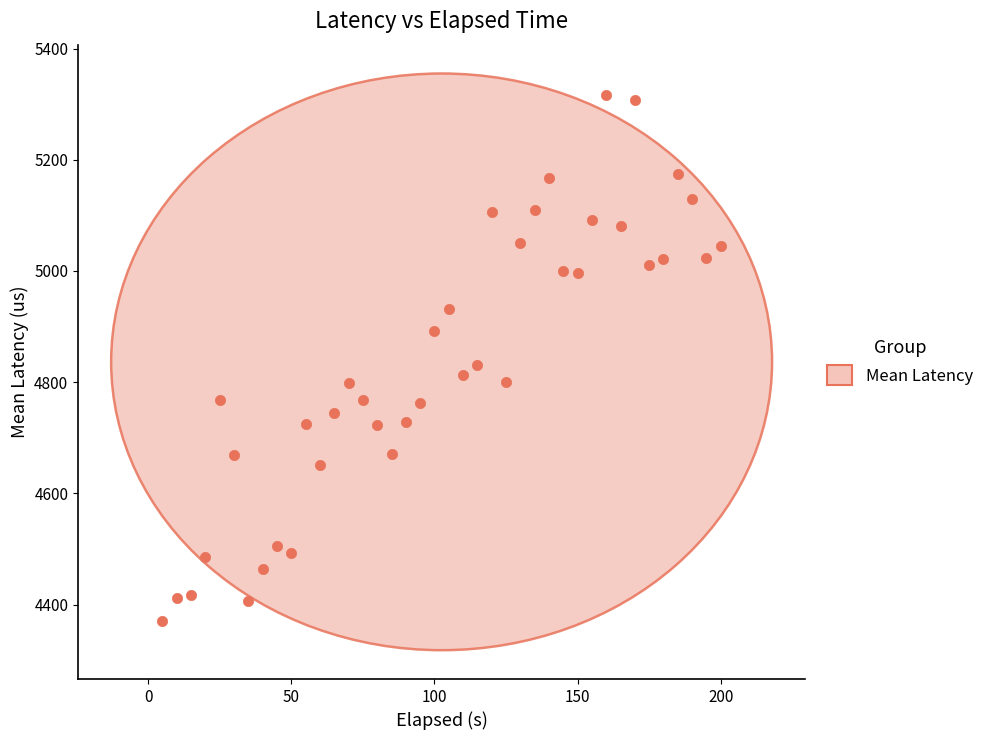

What Y value in the scatter plot is closest to 4843?

4830.5